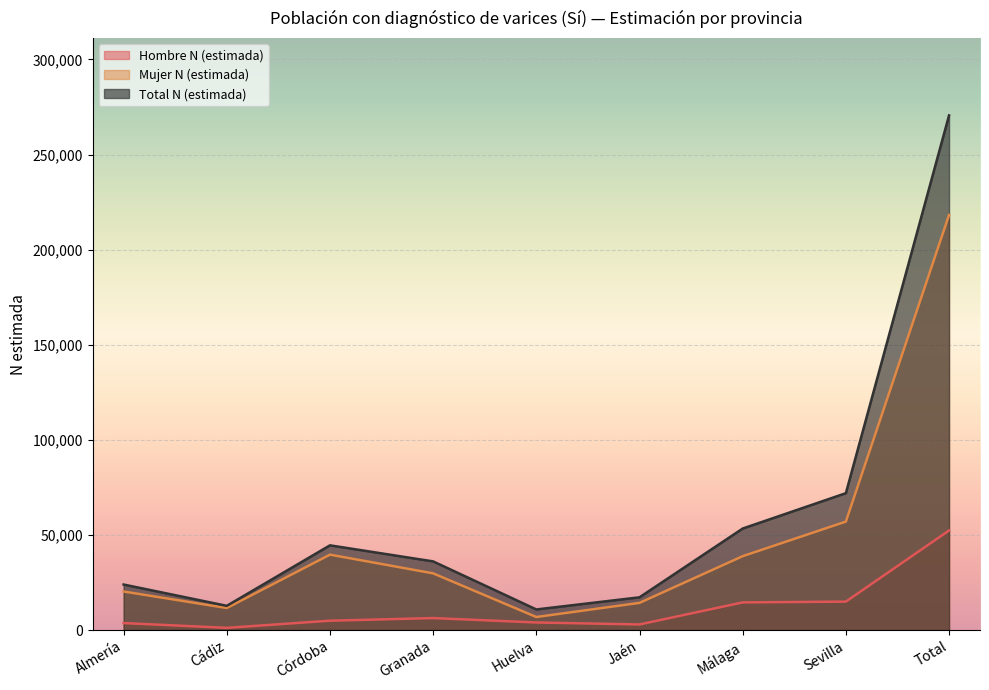

How many data points in Hombre N (estimada) are less than 4897?

4